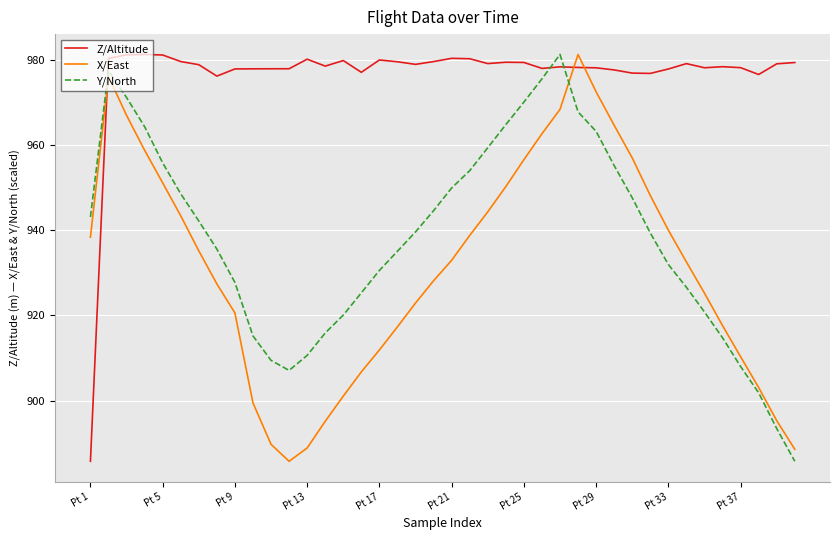

True or false: Y/North and Z/Altitude cross at least once.

True